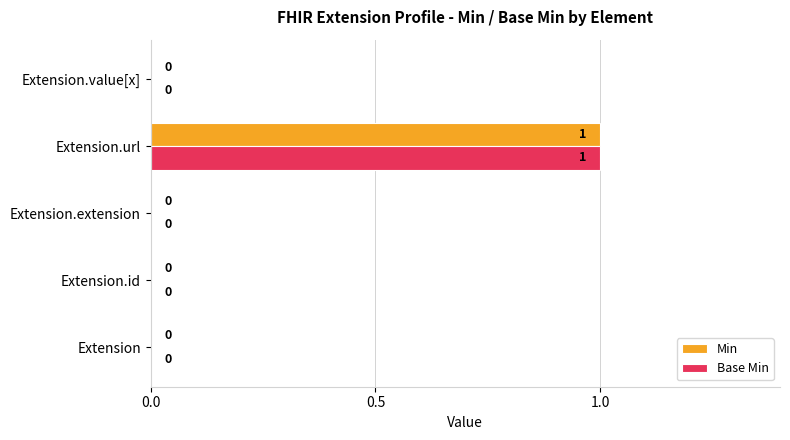

The value of Min at Extension is 0. True or false?

True